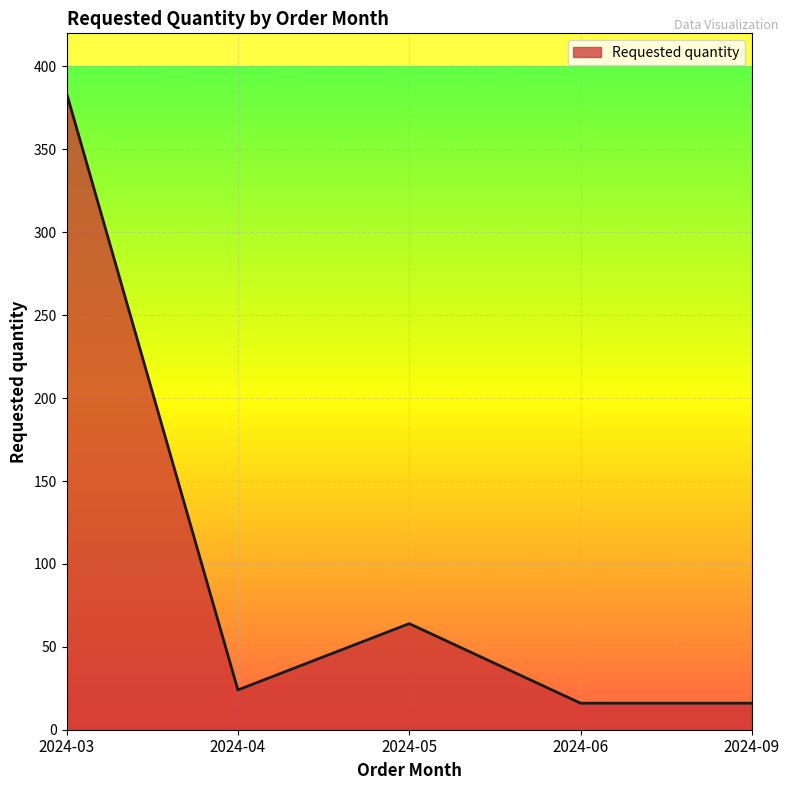

What is the ratio of the value at 2024-04 to the value at 2024-06?

1.5